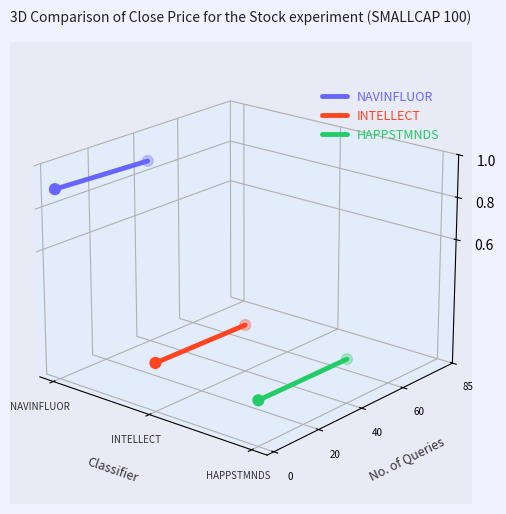

Which series has the widest spread of Y values?

HAPPSTMNDS